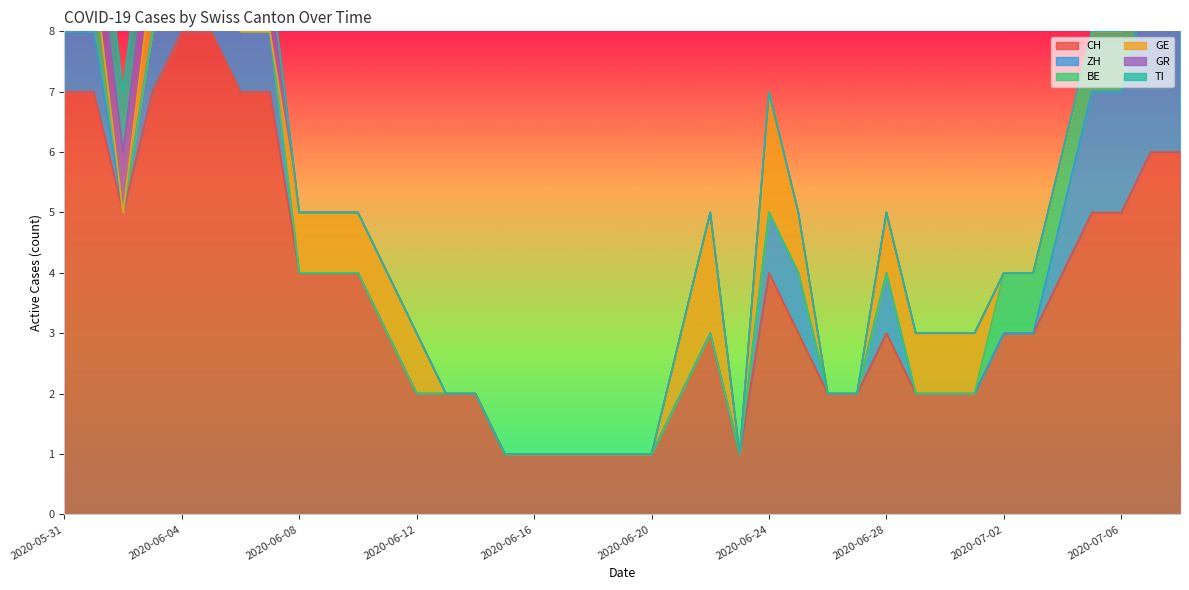

Rank the categories by GR value from lowest to highest.

2020-06-08, 2020-06-09, 2020-06-10, 2020-06-11, 2020-06-12, 2020-06-13, 2020-06-14, 2020-06-15, 2020-06-16, 2020-06-17, 2020-06-18, 2020-06-19, 2020-06-20, 2020-06-21, 2020-06-22, 2020-06-23, 2020-06-24, 2020-06-25, 2020-06-26, 2020-06-27, 2020-06-28, 2020-06-29, 2020-06-30, 2020-07-01, 2020-07-02, 2020-07-03, 2020-07-04, 2020-07-05, 2020-07-06, 2020-07-07, 2020-07-08, 2020-05-31, 2020-06-01, 2020-06-02, 2020-06-03, 2020-06-04, 2020-06-05, 2020-06-06, 2020-06-07